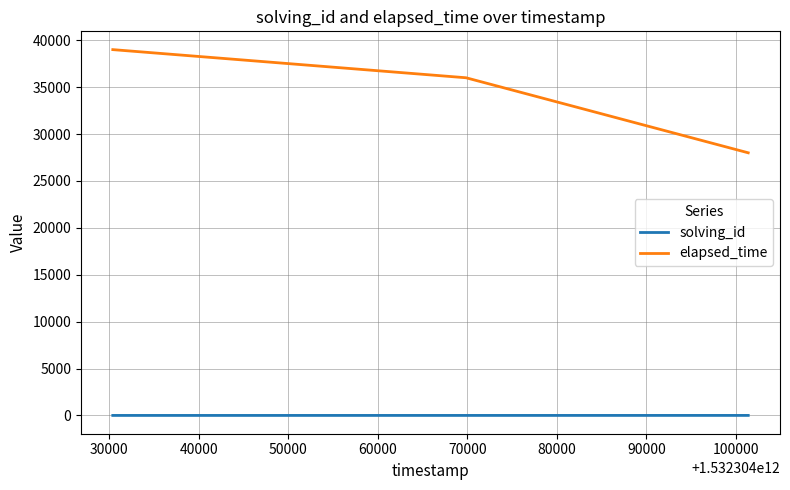

What is the average value of the elapsed_time series?

34333